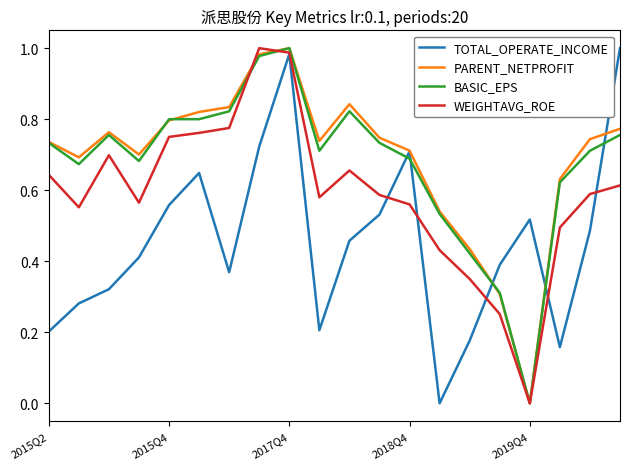

How many lines are shown in the chart?

4